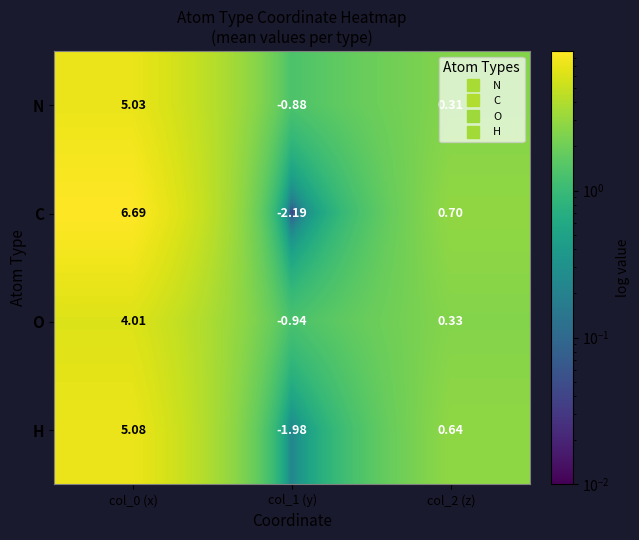

Is the value of H at col_1 (y) greater than the value of C at col_0 (x)?

No